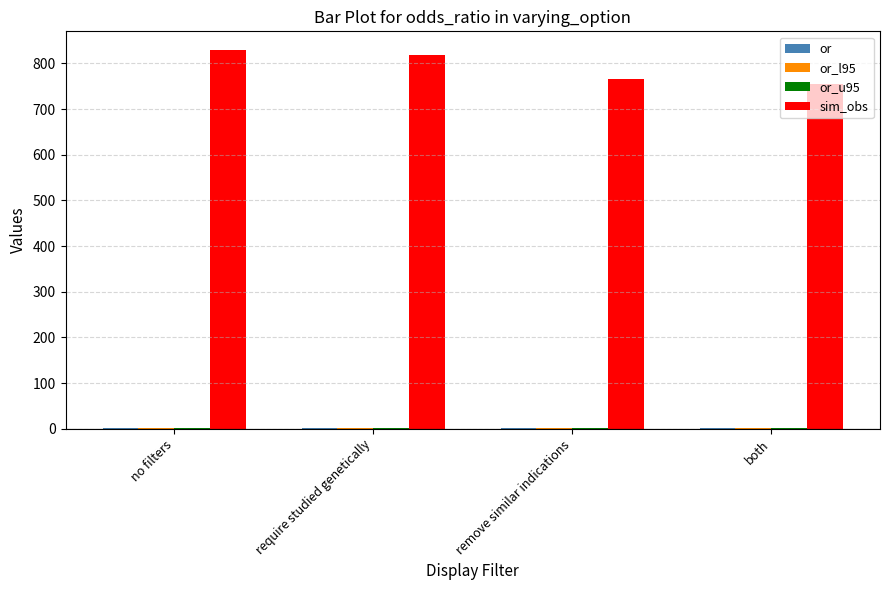

What is the greatest value displayed?

829.0